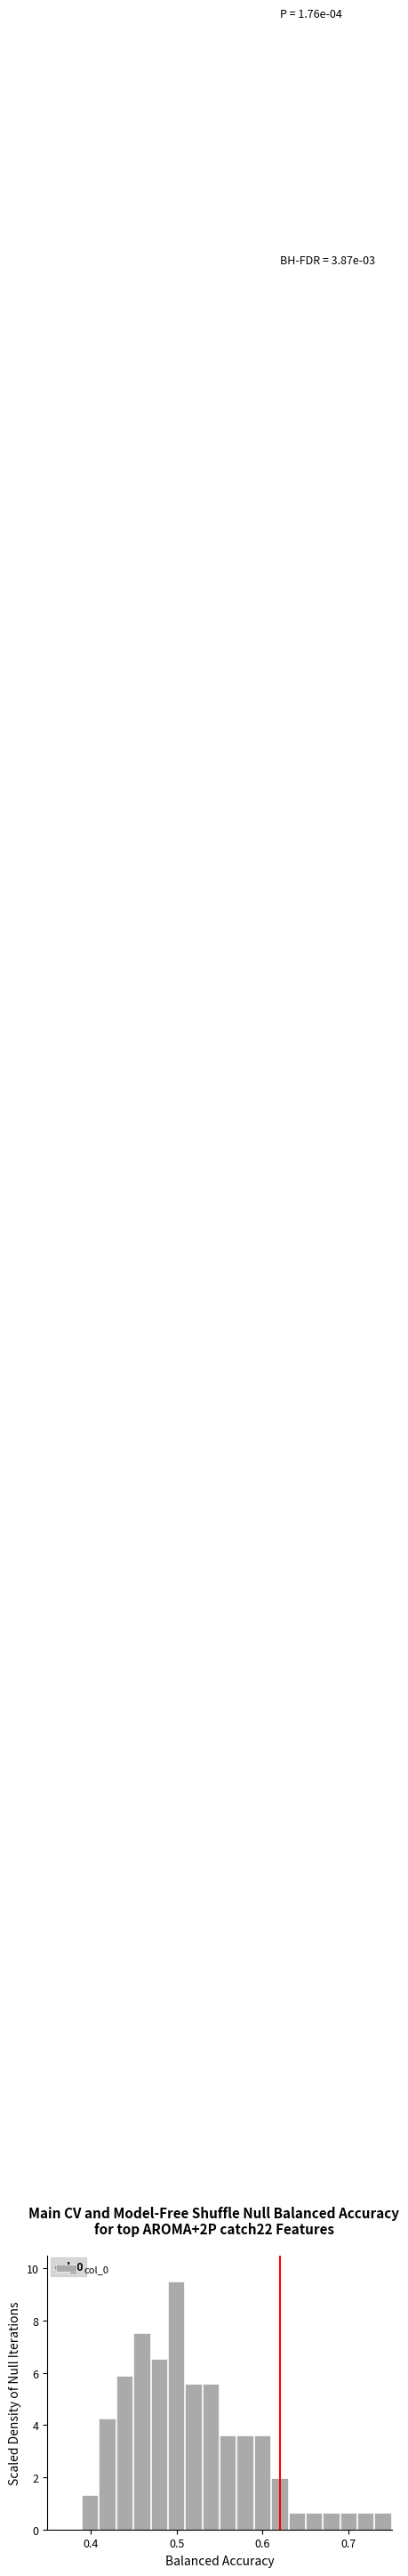

Read against the x-axis, roughly where is the centre of the tallest bar?

0.50